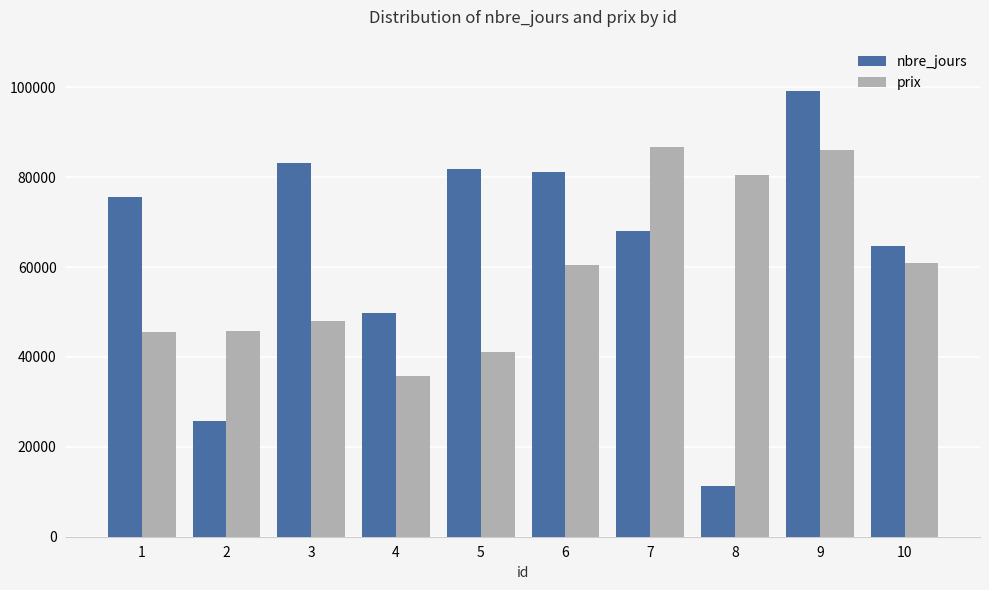

The value of nbre_jours at 3 is 83240. True or false?

True